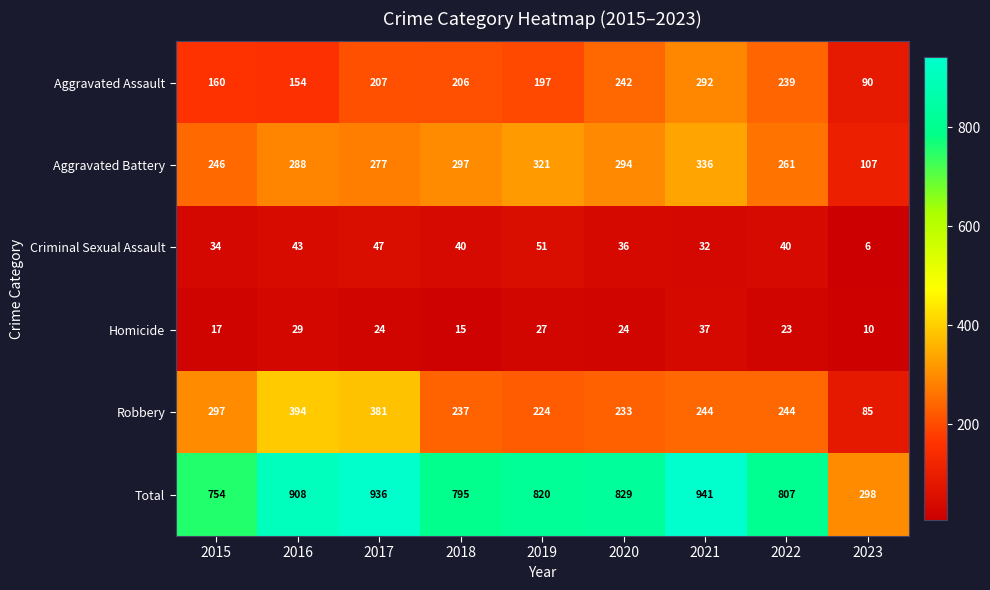

What is the smallest value displayed?

6